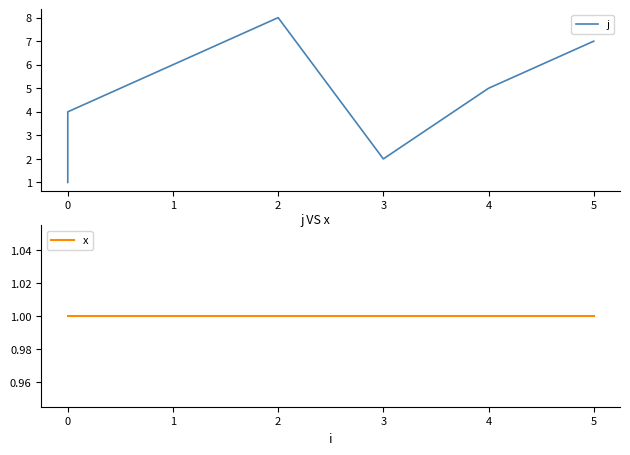

True or false: j and x intersect in this chart.

False